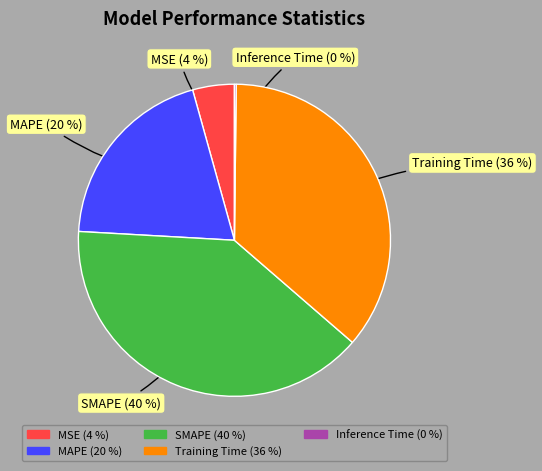

To the nearest percent, what is the average slice percentage?

20%